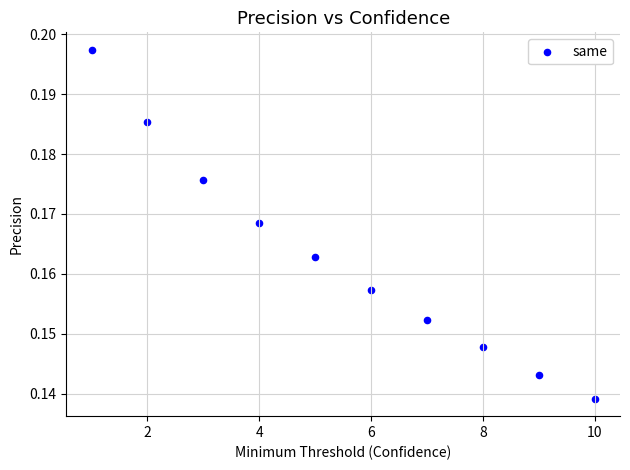

What is the range of X values (max minus min)?

9.0